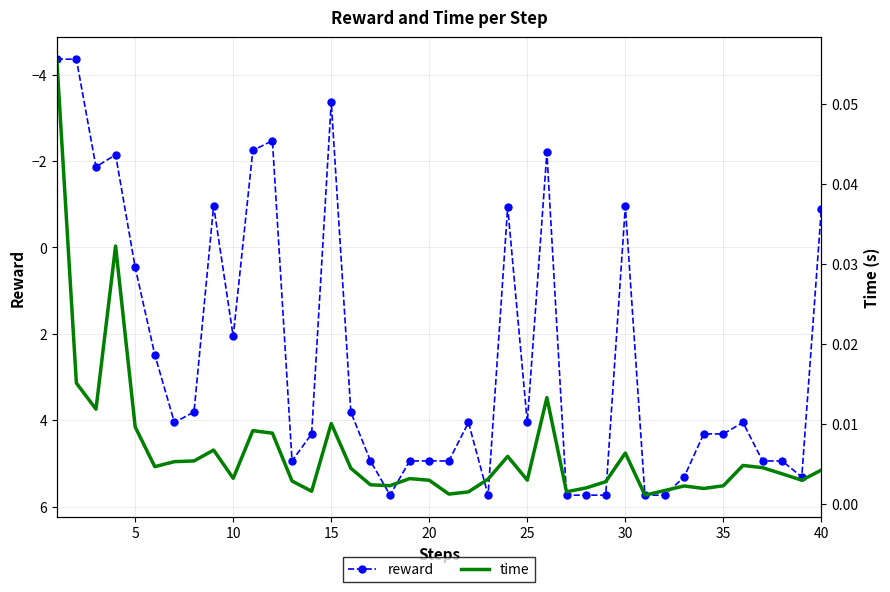

What is the maximum value for reward?

5.7